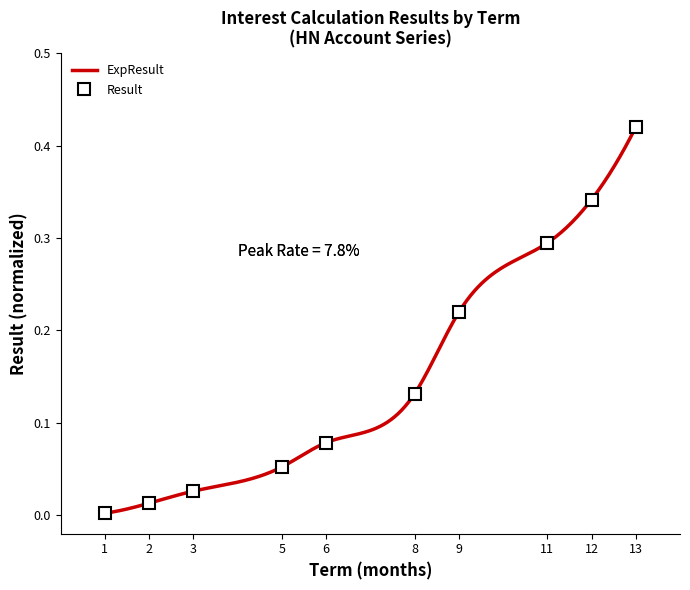

At which label does Result reach its peak?

13